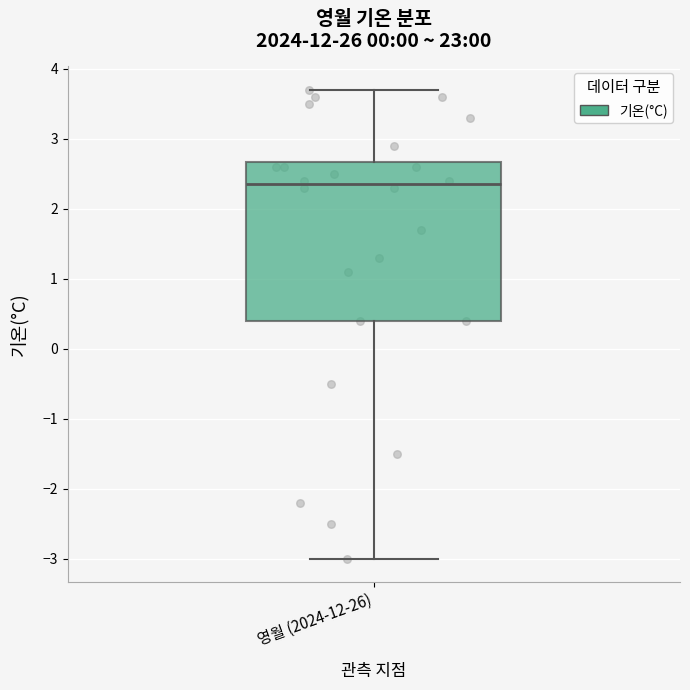

Where does the median line of the box for 영월 (2024-12-26) sit on the y-axis? The values are not printed on the chart, so give them approximately, as read against the axis.

2.4